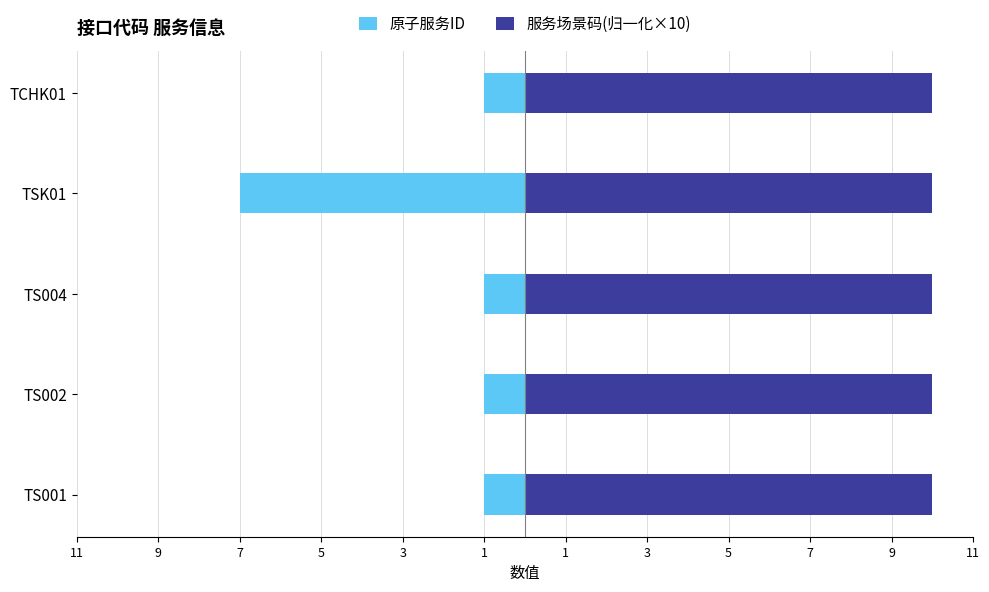

How many series are shown in this chart?

2